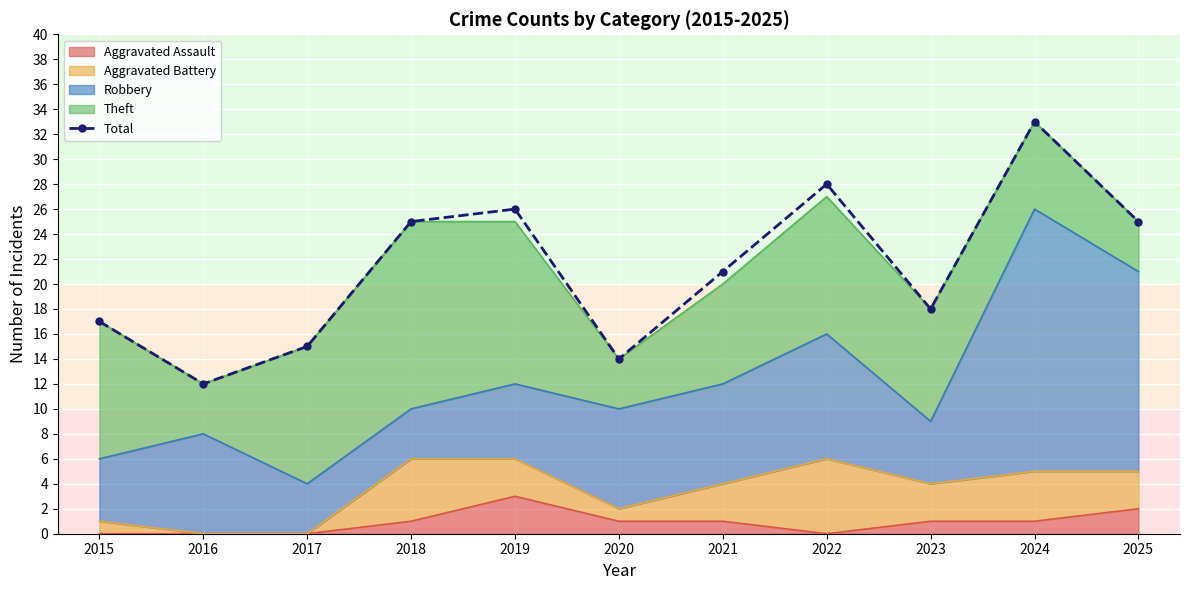

List the labels in order of value, smallest first.

2016, 2020, 2017, 2015, 2023, 2021, 2018, 2025, 2019, 2022, 2024